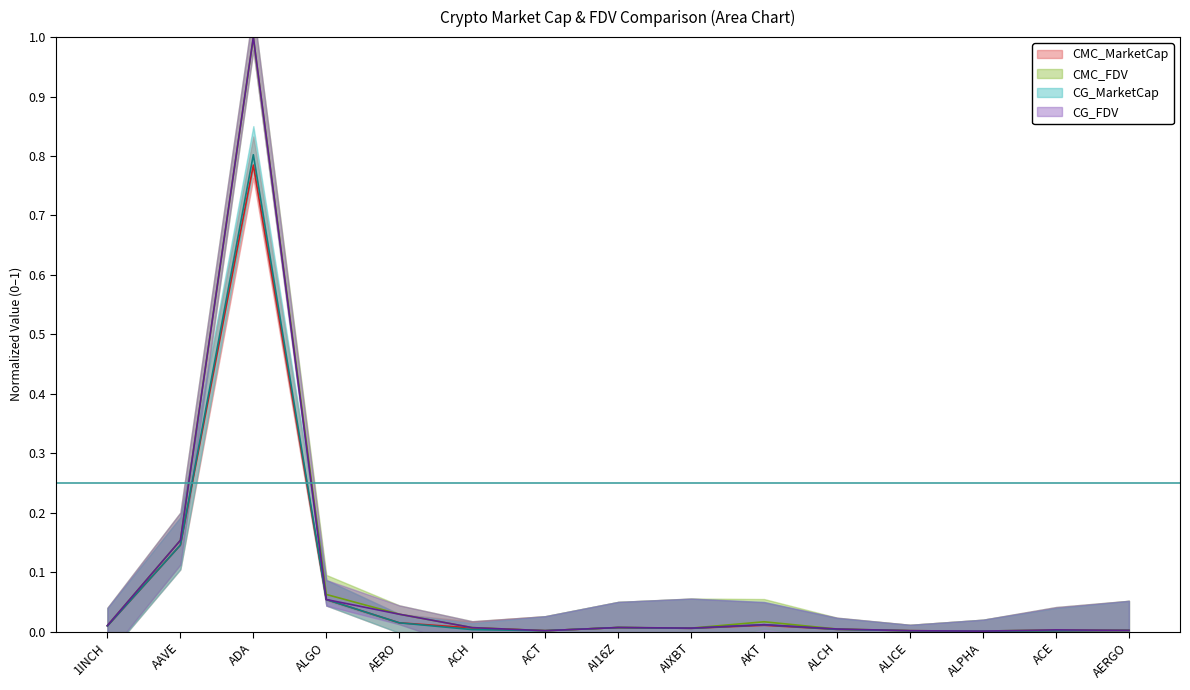

What is the label of the 13th point from the left?

ALPHA